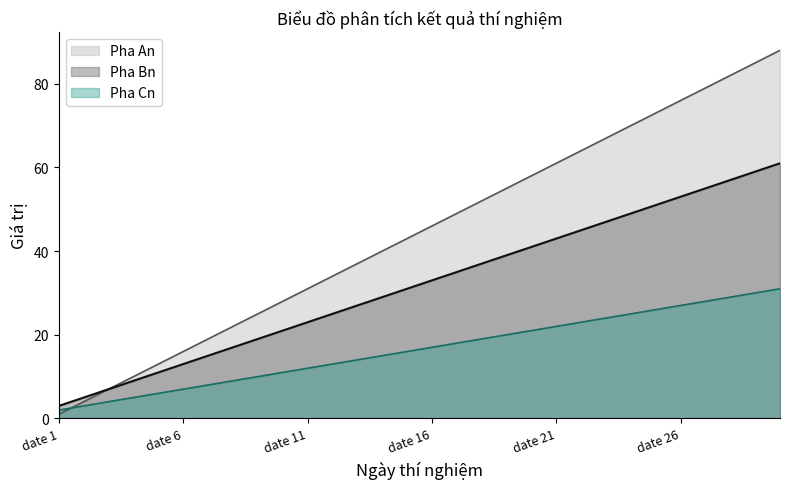

Reading left to right, transcribe all the data shown in this chart.

Pha An: date 1=1	date 2=4	date 3=7	date 4=10	date 5=13	date 6=16	date 7=19	date 8=22	date 9=25	date 10=28	date 11=31	date 12=34	date 13=37	date 14=40	date 15=43	date 16=46	date 17=49	date 18=52	date 19=55	date 20=58	date 21=61	date 22=64	date 23=67	date 24=70	date 25=73	date 26=76	date 27=79	date 28=82	date 29=85	date 30=88
Pha Bn: date 1=3	date 2=5	date 3=7	date 4=9	date 5=11	date 6=13	date 7=15	date 8=17	date 9=19	date 10=21	date 11=23	date 12=25	date 13=27	date 14=29	date 15=31	date 16=33	date 17=35	date 18=37	date 19=39	date 20=41	date 21=43	date 22=45	date 23=47	date 24=49	date 25=51	date 26=53	date 27=55	date 28=57	date 29=59	date 30=61
Pha Cn: date 1=2	date 2=3	date 3=4	date 4=5	date 5=6	date 6=7	date 7=8	date 8=9	date 9=10	date 10=11	date 11=12	date 12=13	date 13=14	date 14=15	date 15=16	date 16=17	date 17=18	date 18=19	date 19=20	date 20=21	date 21=22	date 22=23	date 23=24	date 24=25	date 25=26	date 26=27	date 27=28	date 28=29	date 29=30	date 30=31